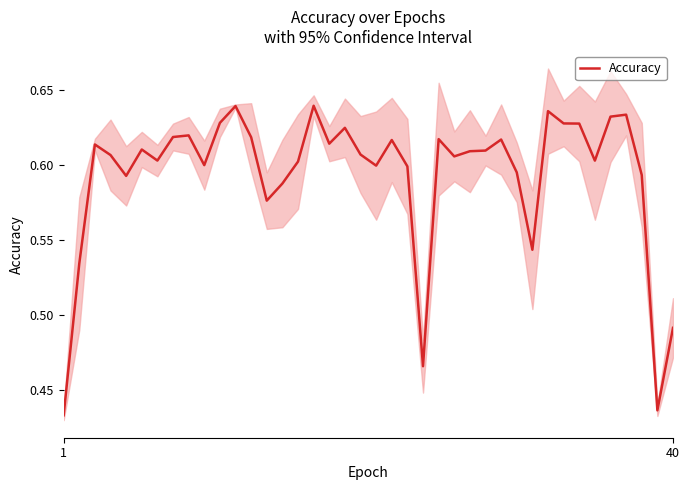

Where is the data nearest to the value 0?

1